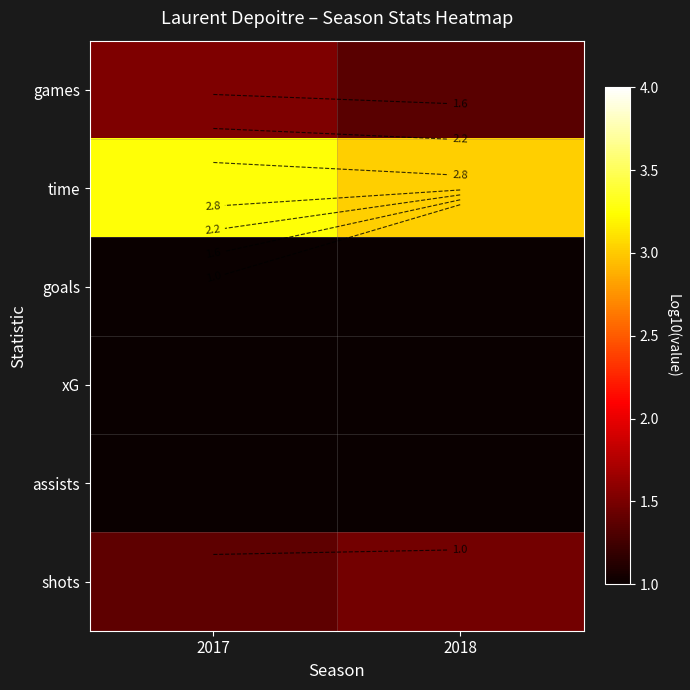

At which label is goals closest to -4?

2017